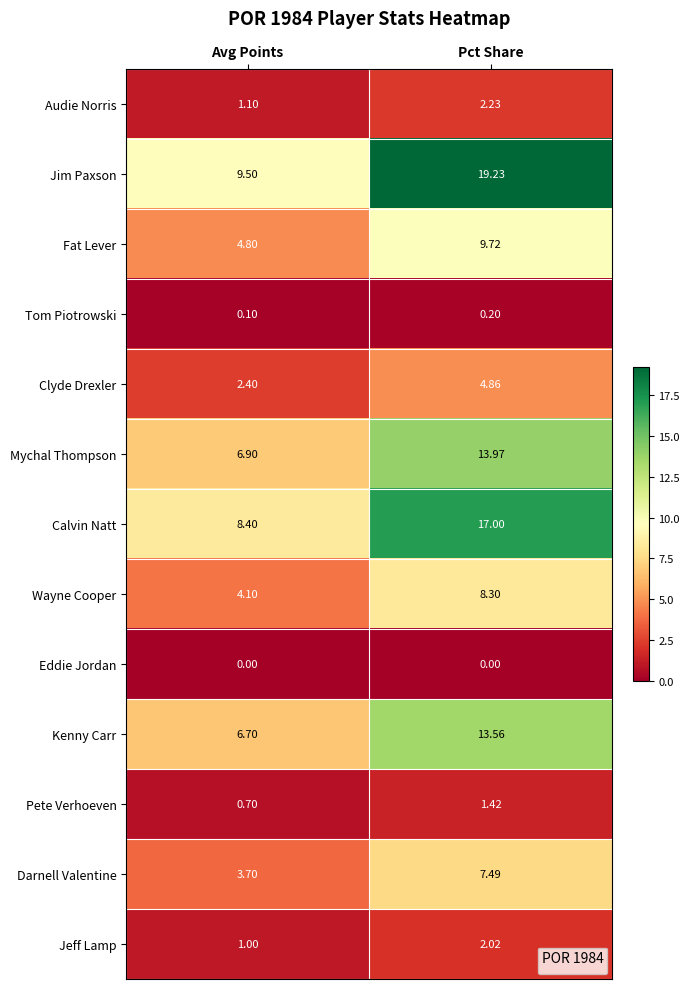

Rank the series by their maximum value, from highest to lowest.

Jim Paxson, Calvin Natt, Mychal Thompson, Kenny Carr, Fat Lever, Wayne Cooper, Darnell Valentine, Clyde Drexler, Audie Norris, Jeff Lamp, Pete Verhoeven, Tom Piotrowski, Eddie Jordan